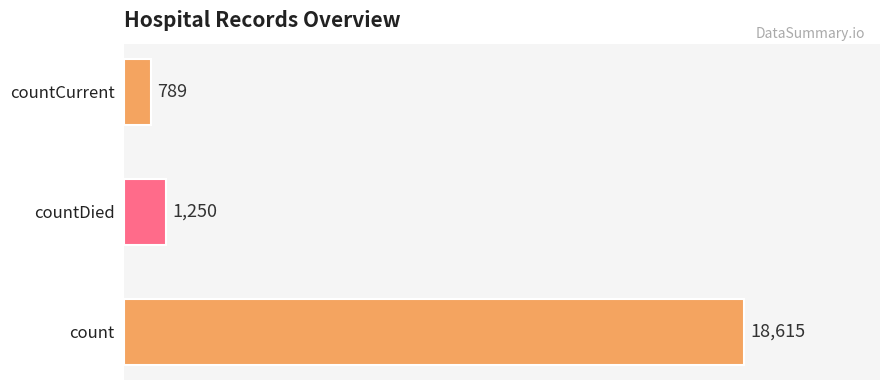

The chart shows a value of 1250 at countDied. True or false?

True